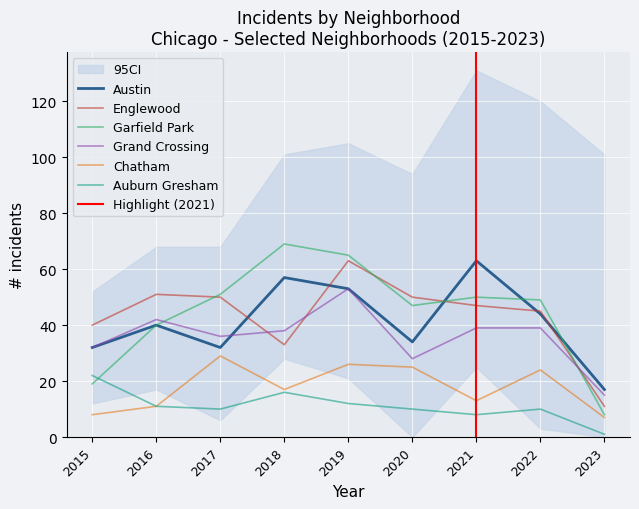

How many interior local valleys does the Grand Crossing series have?

2